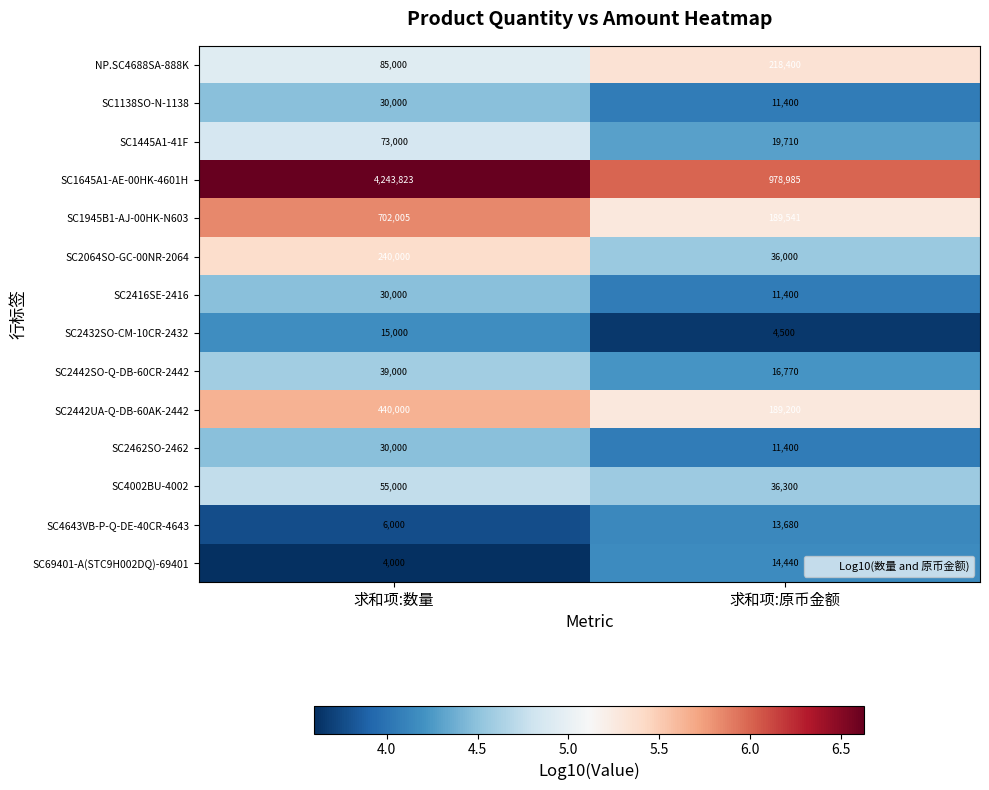

What is the difference between the highest and lowest values at 求和项:原币金额?

974485